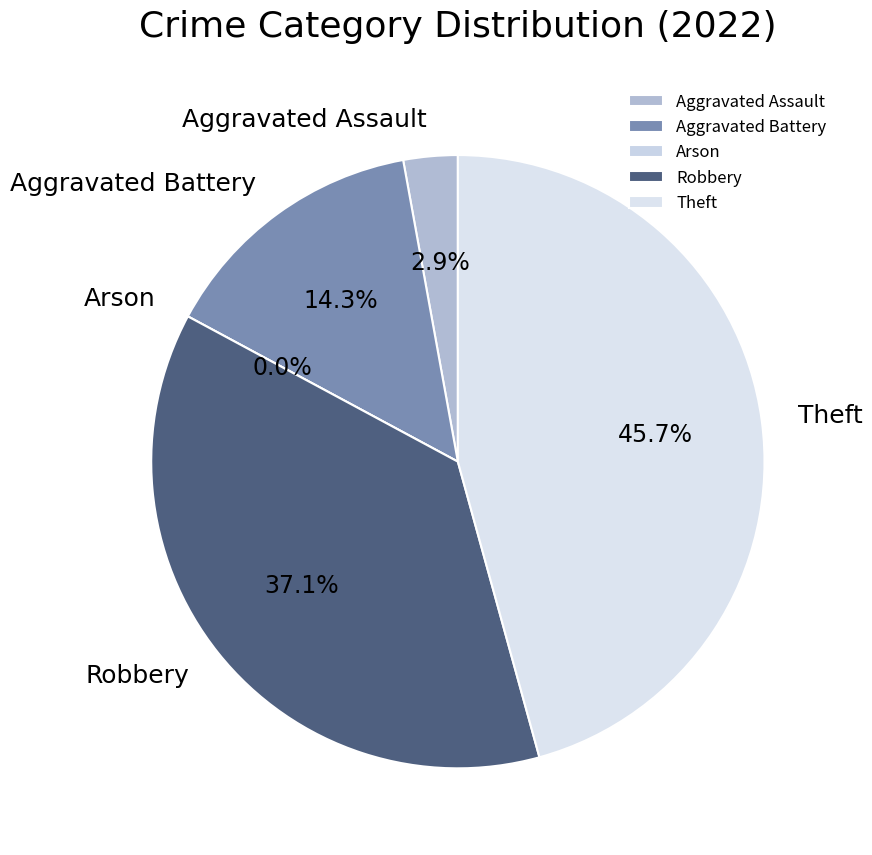

To the nearest percent, what is the difference between the Robbery and Aggravated Battery slice percentages?

23%